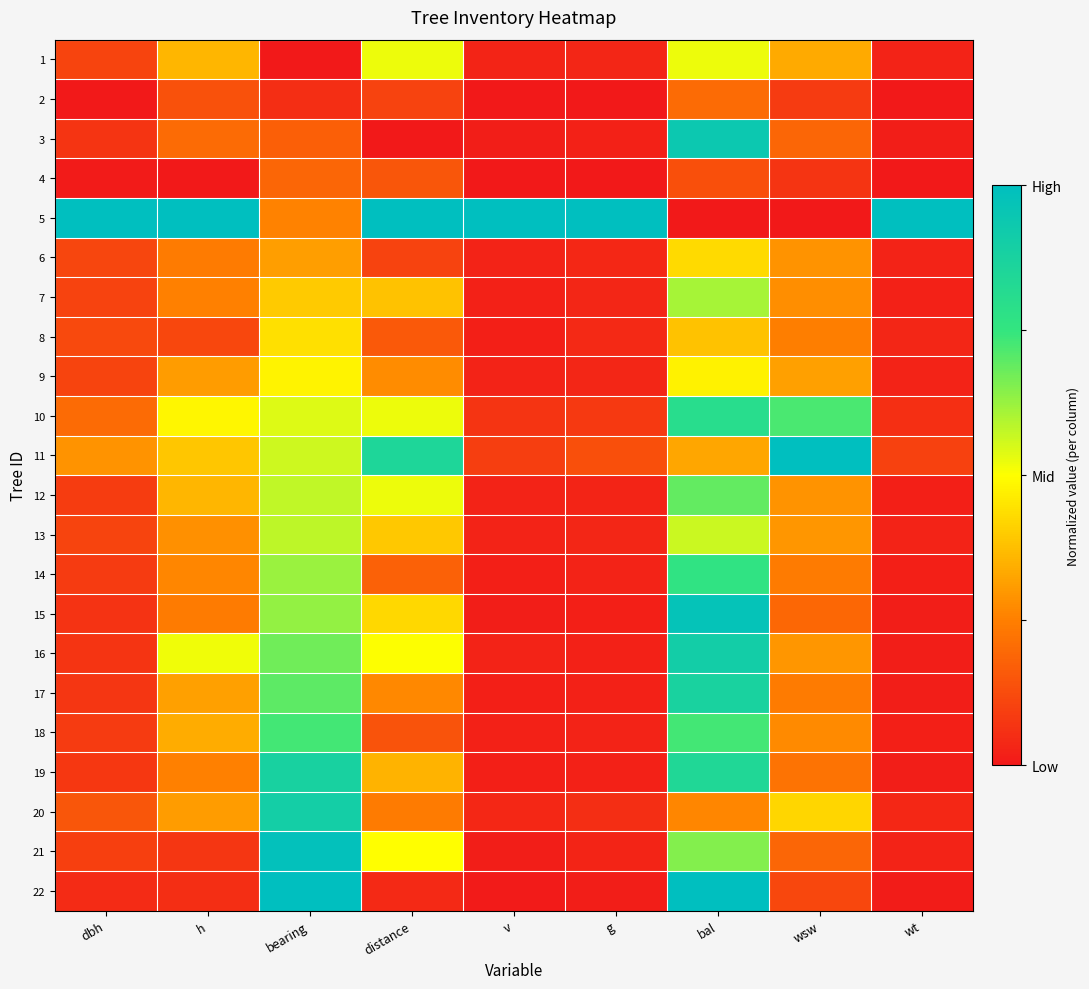

Reading left to right, what are all the values shown in this chart?

1: dbh=0.1	h=0.4	bearing=0.0	distance=0.5	v=0.0	g=0.0	bal=0.5	wsw=0.3	wt=0.0
2: dbh=0.0	h=0.1	bearing=0.1	distance=0.1	v=0.0	g=0.0	bal=0.2	wsw=0.1	wt=0.0
3: dbh=0.1	h=0.2	bearing=0.2	distance=0.0	v=0.0	g=0.0	bal=0.9	wsw=0.2	wt=0.0
4: dbh=0.0	h=0.0	bearing=0.2	distance=0.2	v=0.0	g=0.0	bal=0.1	wsw=0.1	wt=0.0
5: dbh=1.0	h=1.0	bearing=0.3	distance=1.0	v=1.0	g=1.0	bal=0.0	wsw=0.0	wt=1.0
6: dbh=0.1	h=0.2	bearing=0.3	distance=0.1	v=0.0	g=0.0	bal=0.4	wsw=0.3	wt=0.0
7: dbh=0.1	h=0.3	bearing=0.4	distance=0.4	v=0.0	g=0.0	bal=0.6	wsw=0.3	wt=0.0
8: dbh=0.1	h=0.1	bearing=0.4	distance=0.2	v=0.0	g=0.0	bal=0.4	wsw=0.2	wt=0.0
9: dbh=0.1	h=0.3	bearing=0.5	distance=0.3	v=0.0	g=0.0	bal=0.5	wsw=0.3	wt=0.0
10: dbh=0.2	h=0.5	bearing=0.5	distance=0.5	v=0.1	g=0.1	bal=0.8	wsw=0.7	wt=0.1
11: dbh=0.3	h=0.4	bearing=0.6	distance=0.8	v=0.1	g=0.1	bal=0.3	wsw=1.0	wt=0.1
12: dbh=0.1	h=0.4	bearing=0.6	distance=0.5	v=0.0	g=0.0	bal=0.7	wsw=0.3	wt=0.0
13: dbh=0.1	h=0.3	bearing=0.6	distance=0.4	v=0.0	g=0.0	bal=0.6	wsw=0.3	wt=0.0
14: dbh=0.1	h=0.3	bearing=0.6	distance=0.2	v=0.0	g=0.0	bal=0.8	wsw=0.2	wt=0.0
15: dbh=0.1	h=0.2	bearing=0.6	distance=0.4	v=0.0	g=0.0	bal=1.0	wsw=0.2	wt=0.0
16: dbh=0.1	h=0.5	bearing=0.7	distance=0.5	v=0.0	g=0.0	bal=0.9	wsw=0.3	wt=0.0
17: dbh=0.1	h=0.3	bearing=0.7	distance=0.3	v=0.0	g=0.0	bal=0.9	wsw=0.2	wt=0.0
18: dbh=0.1	h=0.3	bearing=0.7	distance=0.1	v=0.0	g=0.0	bal=0.7	wsw=0.3	wt=0.0
19: dbh=0.1	h=0.3	bearing=0.9	distance=0.4	v=0.0	g=0.0	bal=0.8	wsw=0.2	wt=0.0
20: dbh=0.1	h=0.3	bearing=0.9	distance=0.2	v=0.0	g=0.1	bal=0.3	wsw=0.4	wt=0.0
21: dbh=0.1	h=0.1	bearing=1.0	distance=0.5	v=0.0	g=0.0	bal=0.6	wsw=0.2	wt=0.0
22: dbh=0.0	h=0.1	bearing=1.0	distance=0.0	v=0.0	g=0.0	bal=1.0	wsw=0.1	wt=0.0